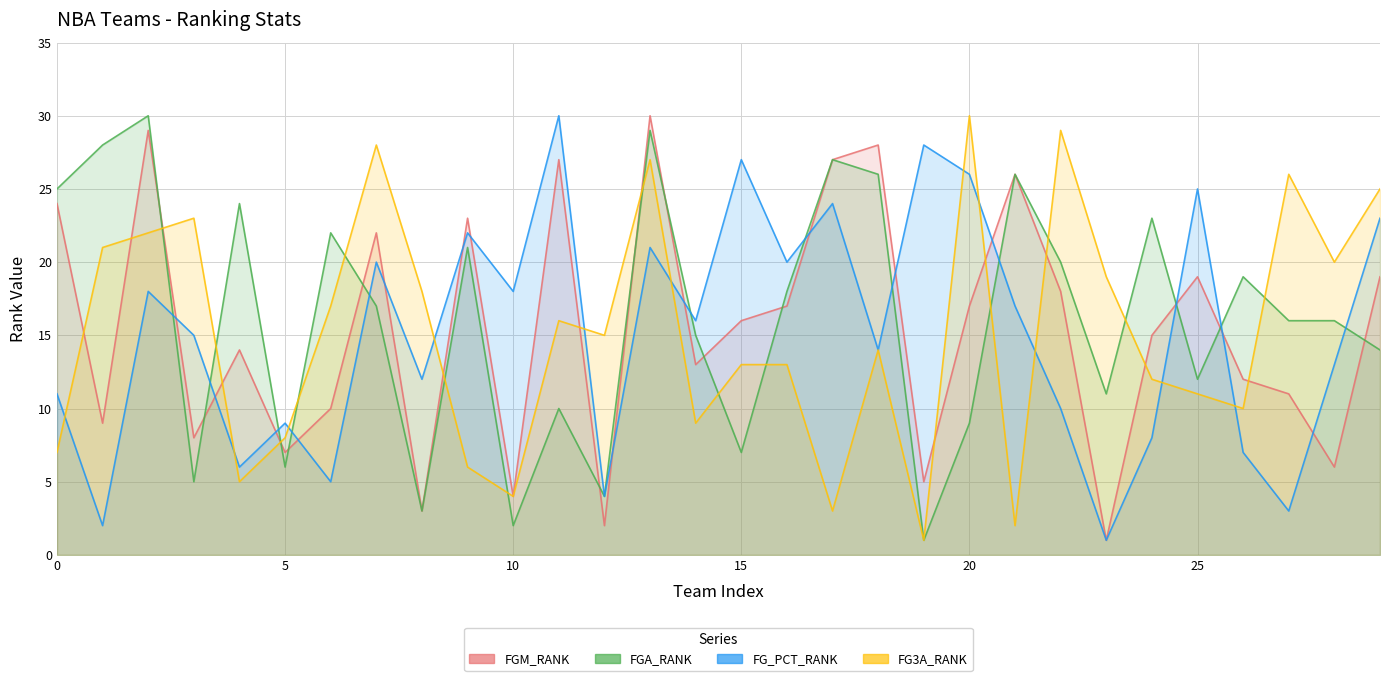

Is it true that FGA_RANK equals 16 at Toronto Raptors?

True